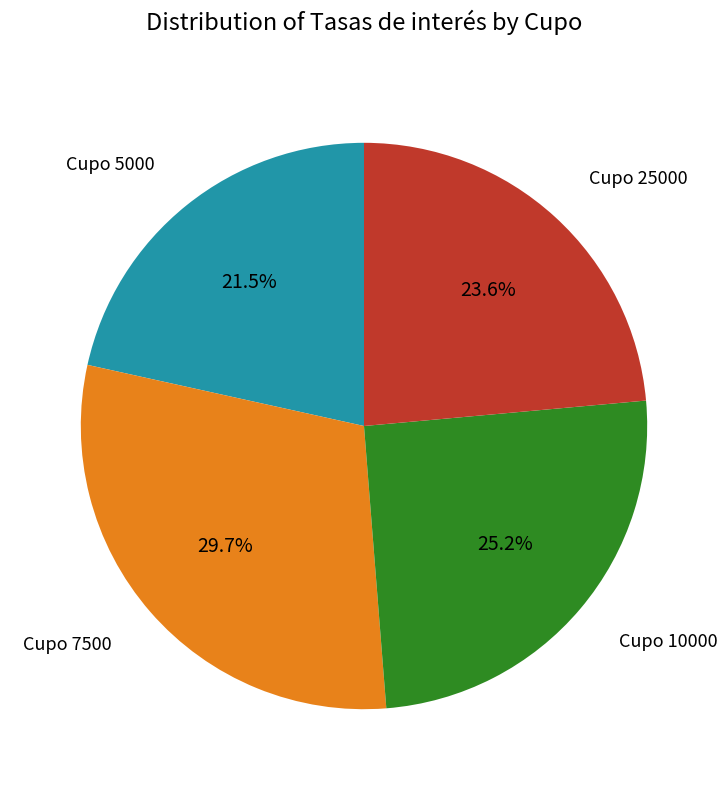

Is there any slice that represents more than half of the pie?

No